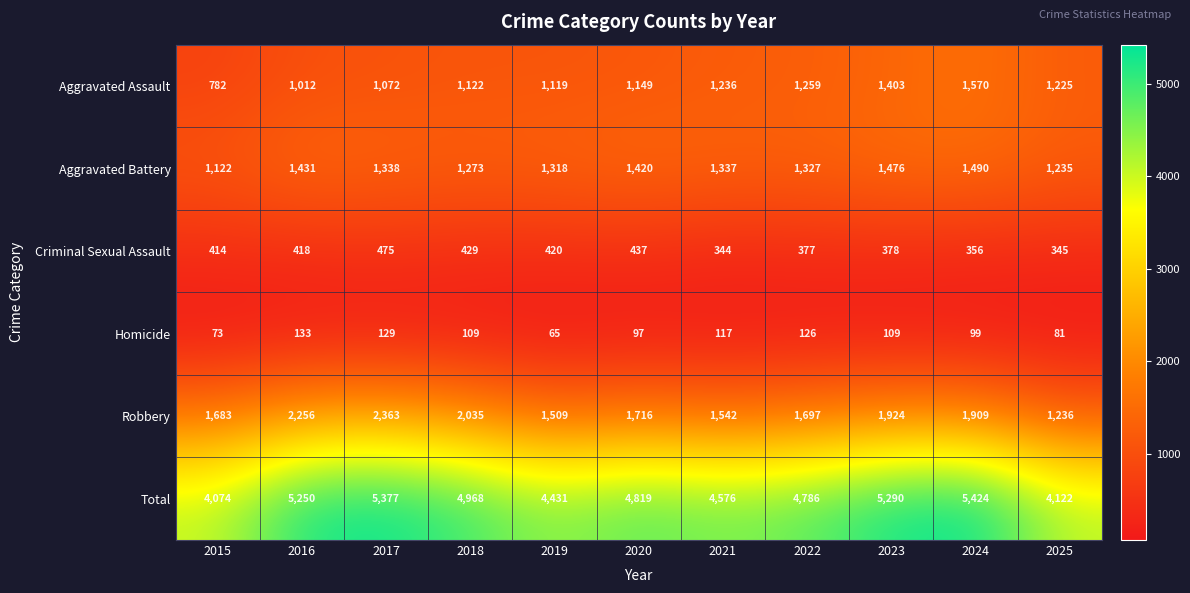

What is the difference between the Homicide values at 2020 and 2021?

20